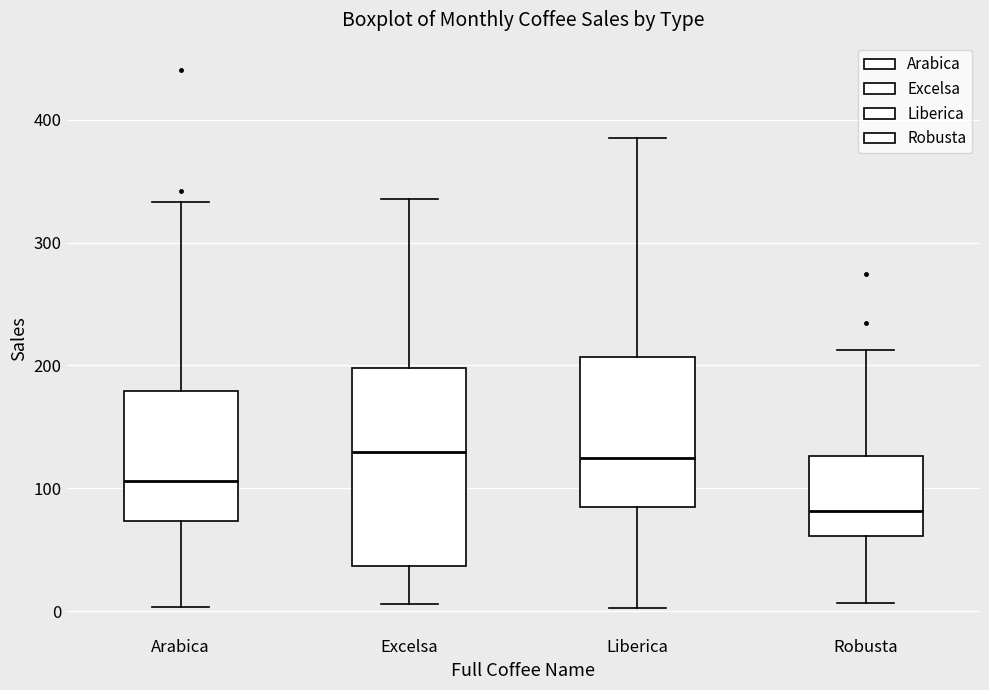

Reading left to right, transcribe this box plot: for each box, give where its median line is, the range the box spans, and where its two whiskers end, as read against the y-axis. The values are not printed on the chart, so give them approximately, as read against the axis.

Arabica: median 110, box 70 to 180, whiskers 0 to 330
Excelsa: median 130, box 40 to 200, whiskers 10 to 340
Liberica: median 120, box 80 to 210, whiskers 0 to 380
Robusta: median 80, box 60 to 130, whiskers 10 to 210